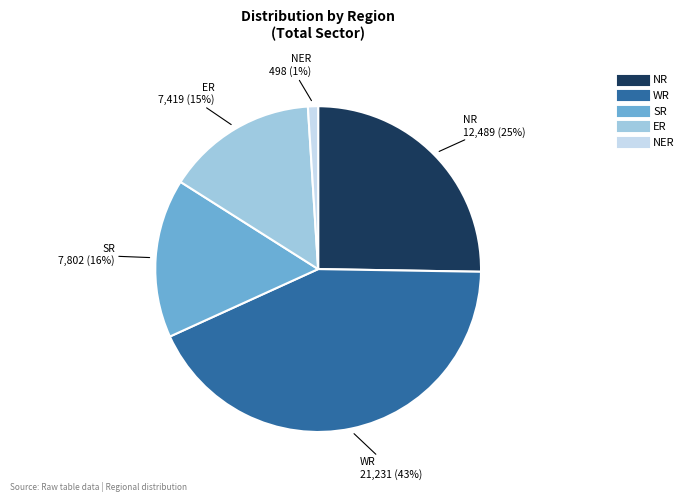

True or false: NR accounts for 25% of the total.

True